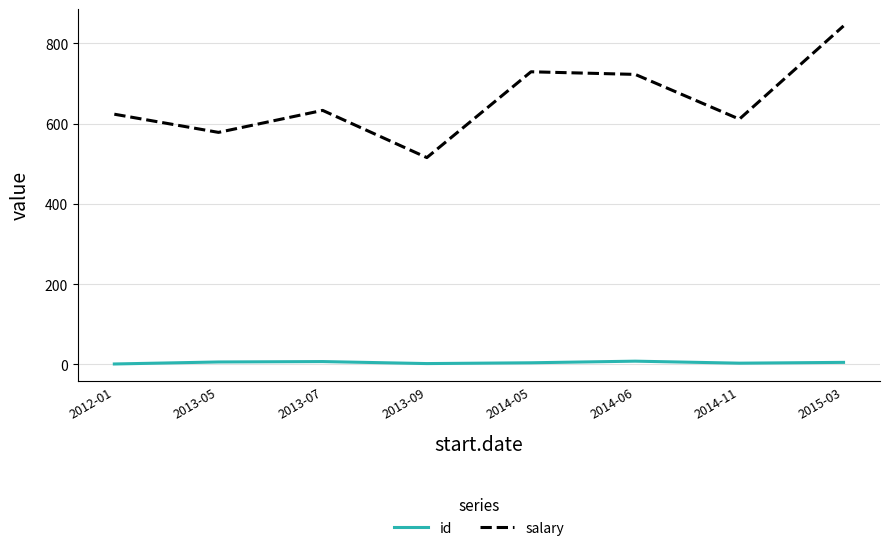

At which label does salary reach its minimum?

2013-09